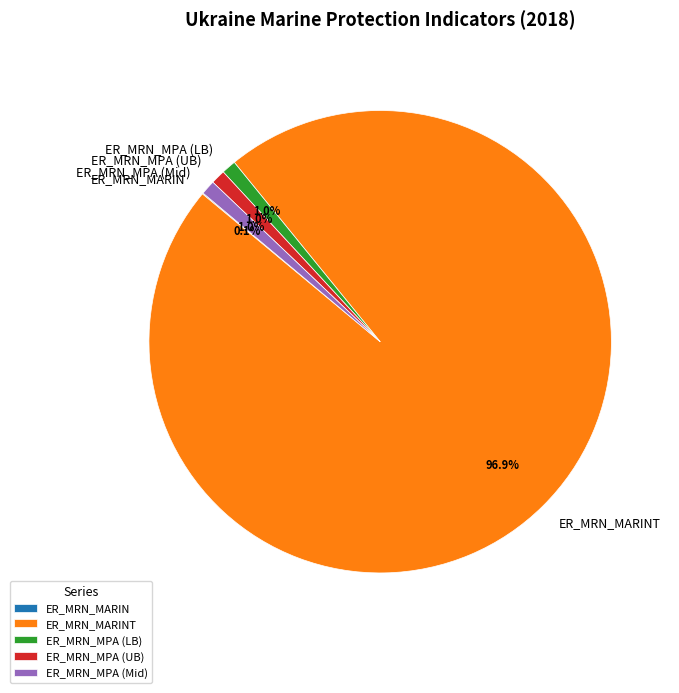

What percentage is NOT represented by ER_MRN_MPA (LB)?

99.0%